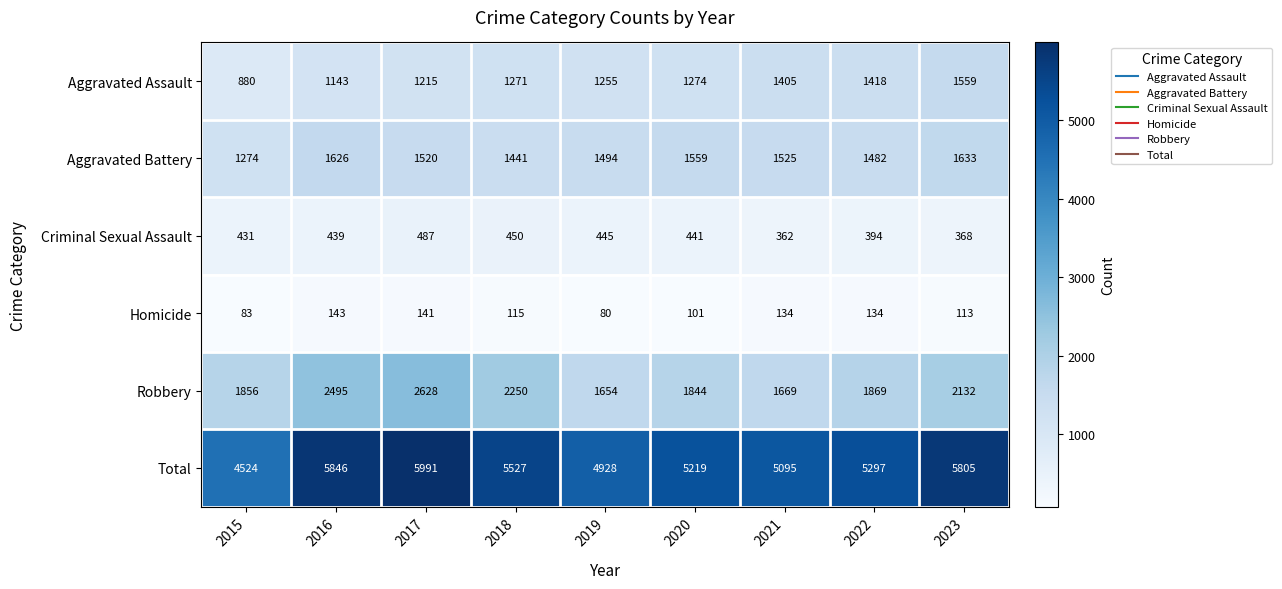

At which category is the sum across all series the highest?

2017